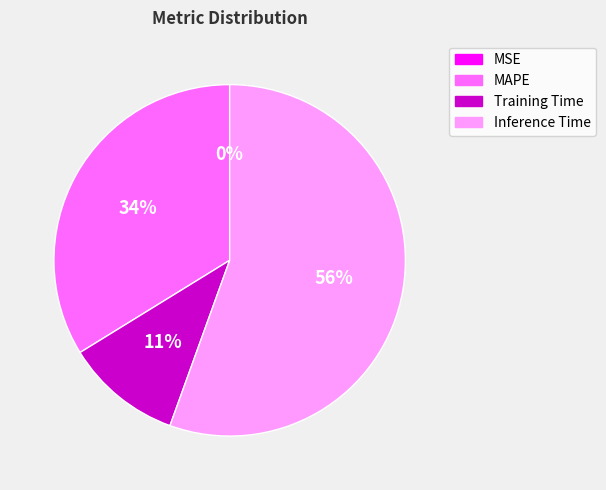

What is the largest slice in the pie chart?

Inference Time